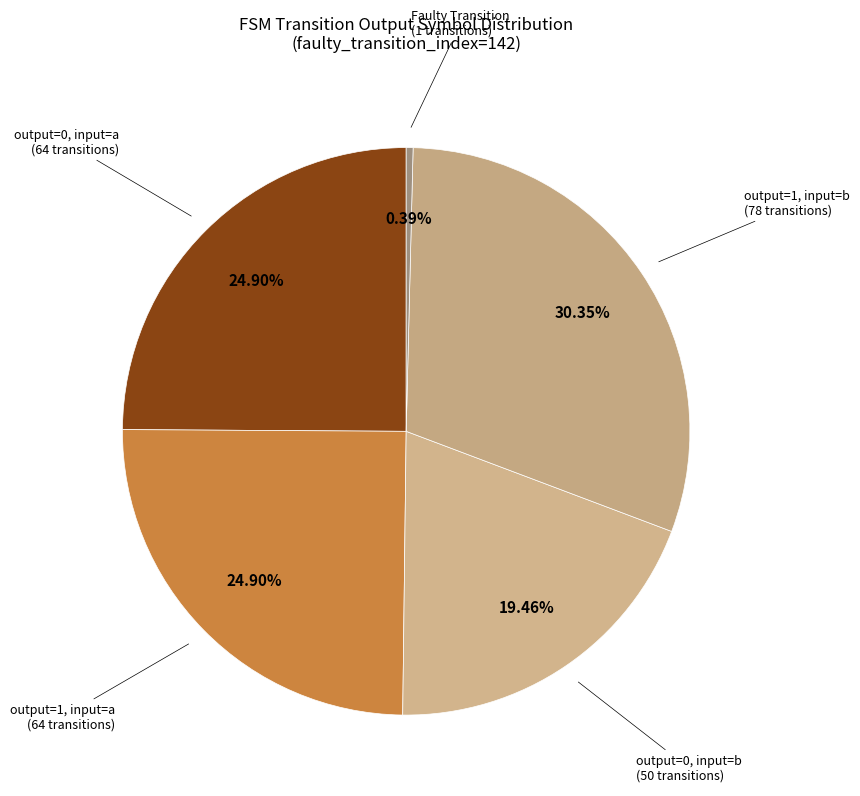

How many segments does this pie chart have?

5